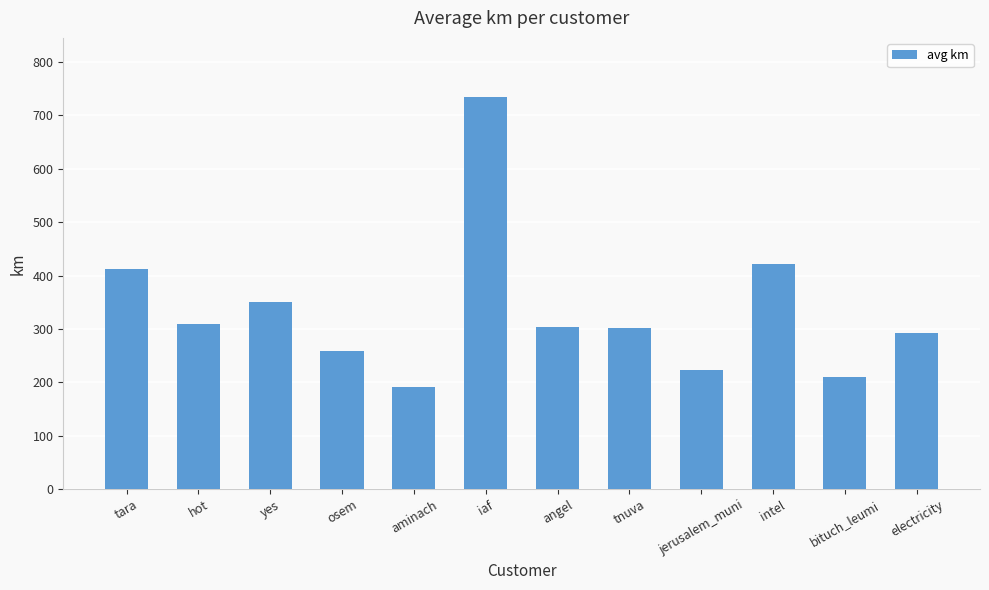

Which label corresponds to the largest value in the chart?

iaf